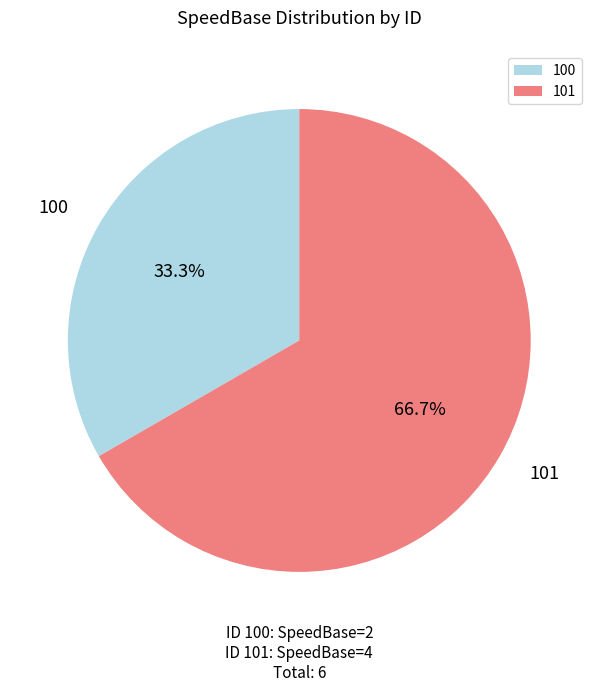

True or false: 100 accounts for 27% of the total.

False